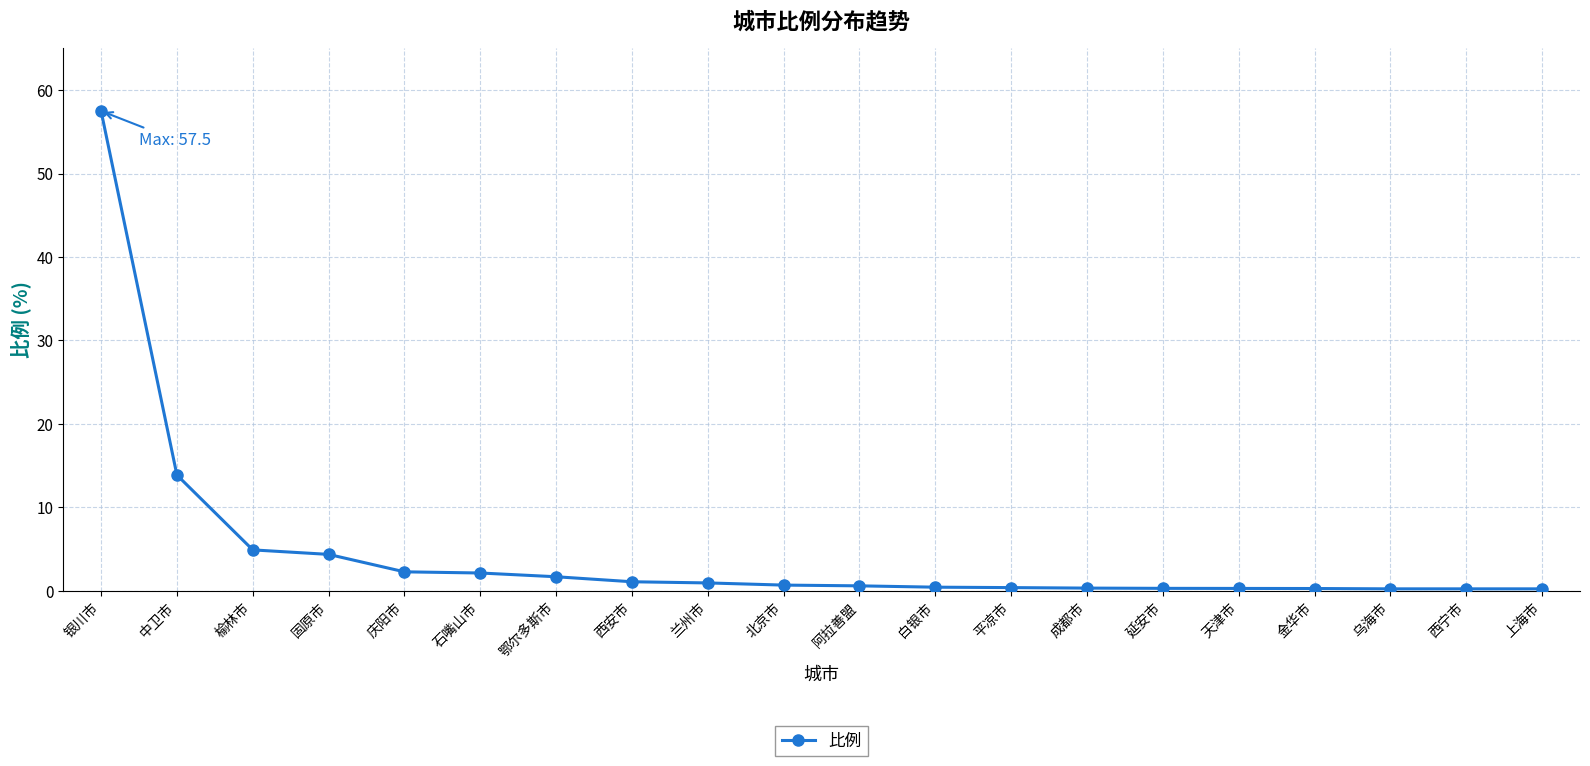

What position from the right is 天津市?

5